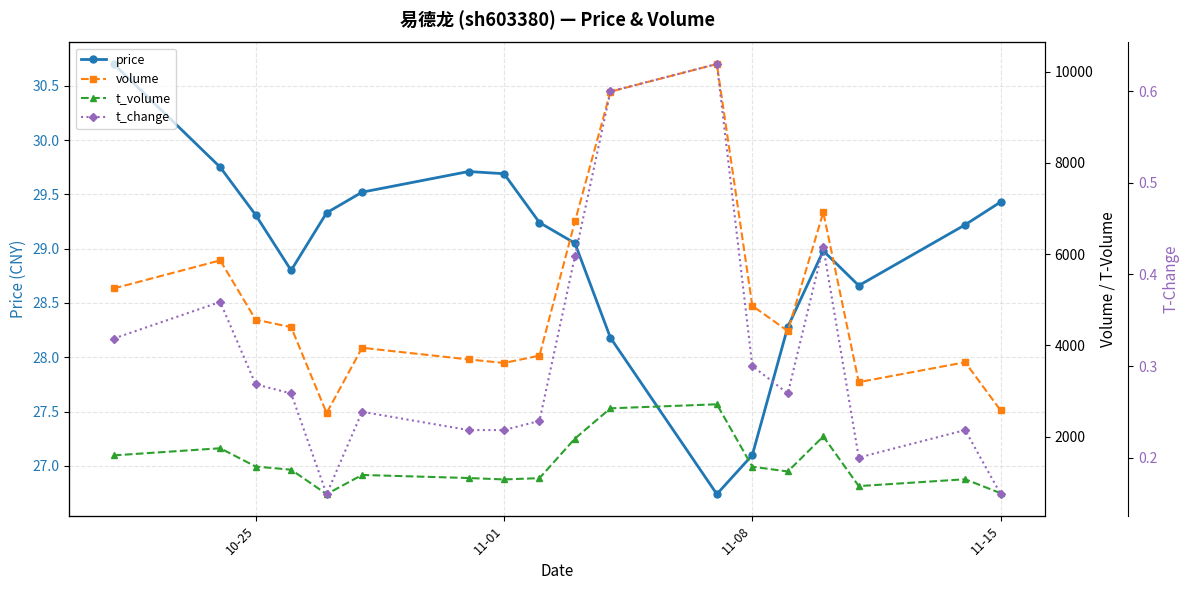

What is the maximum value for price?

30.7